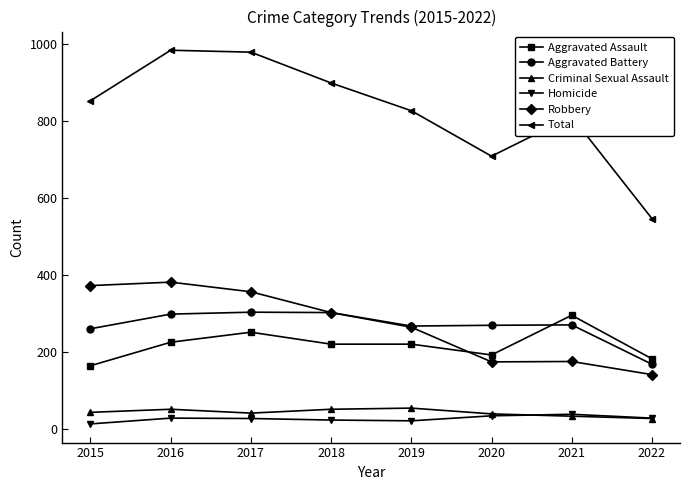

What is the greatest value displayed?

983